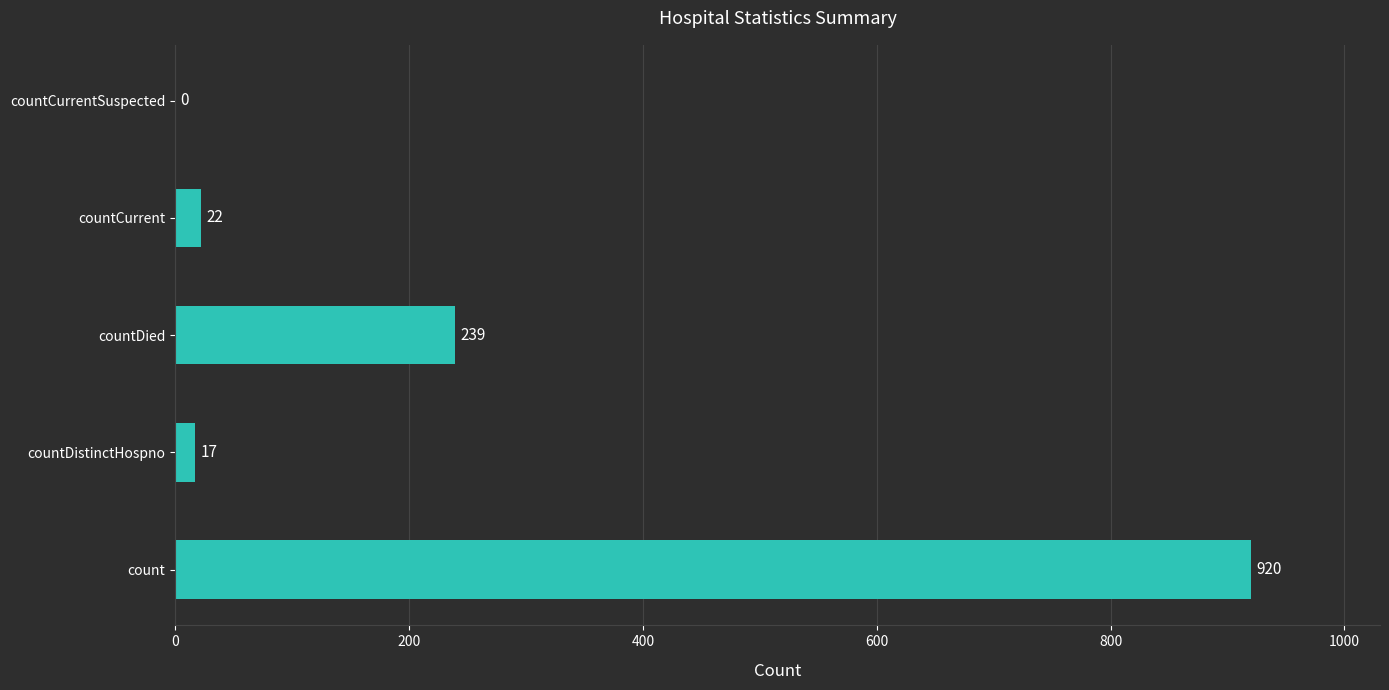

What is the average value?

240